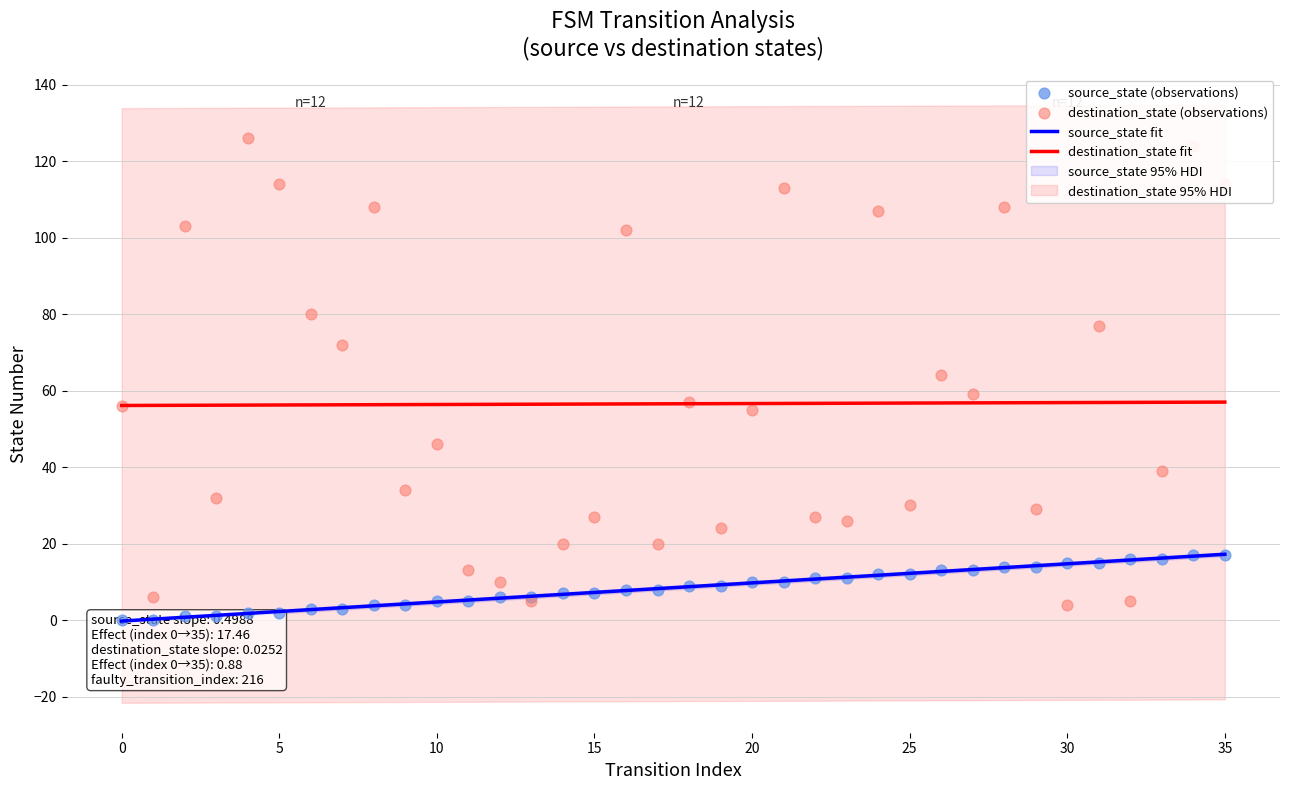

What is the total value across all series at 23?

37